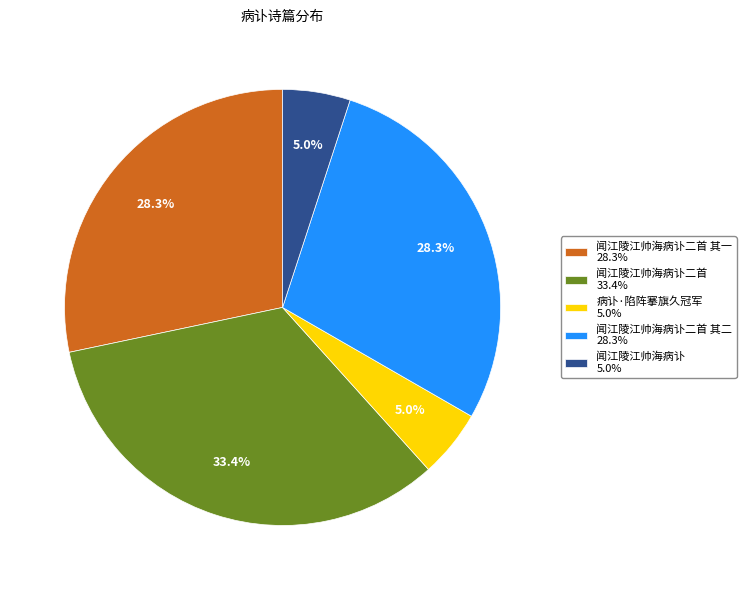

Do 闻江陵江帅海病讣二首 其二 28.3% and 闻江陵江帅海病讣二首 其一 28.3% together represent more than half of the pie?

Yes